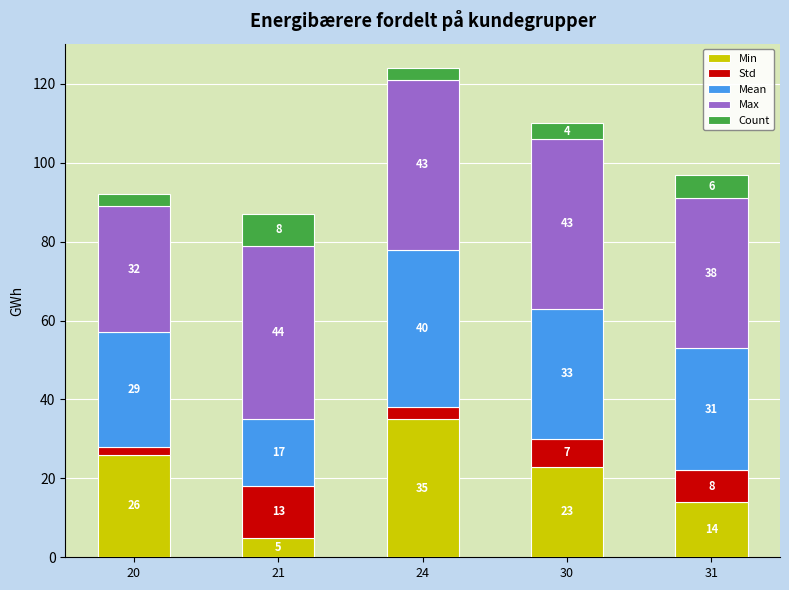

What is the lowest value of the Min series?

5